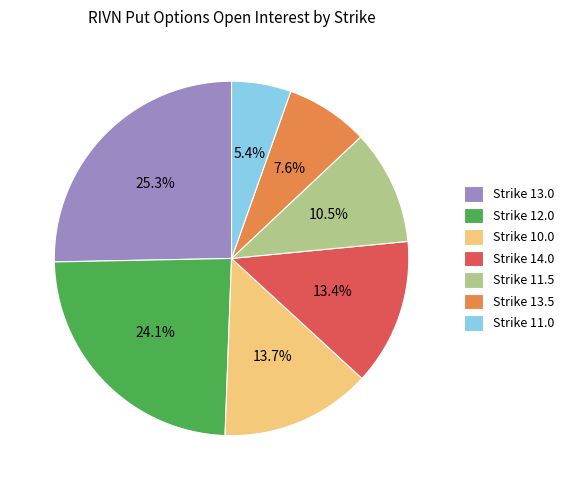

Count the number of slices in the pie.

7